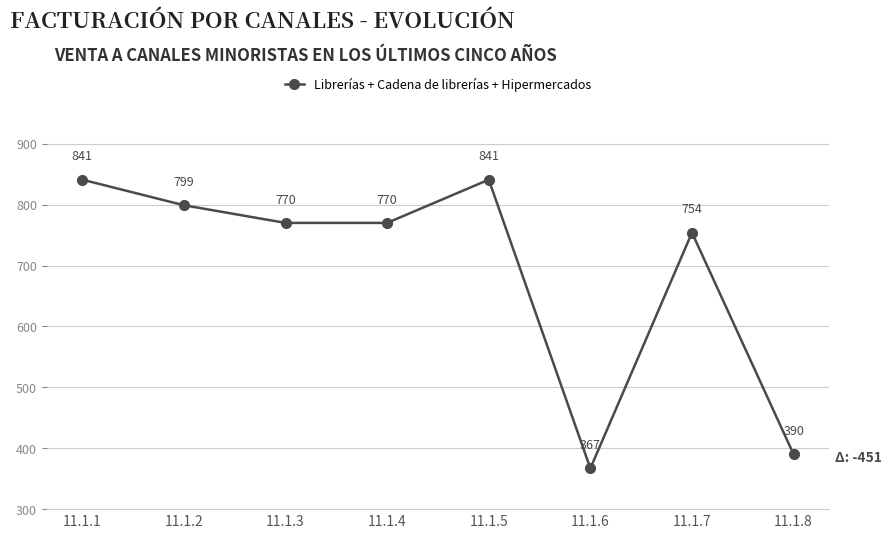

Does the chart display data point markers on the line(s)?

Yes